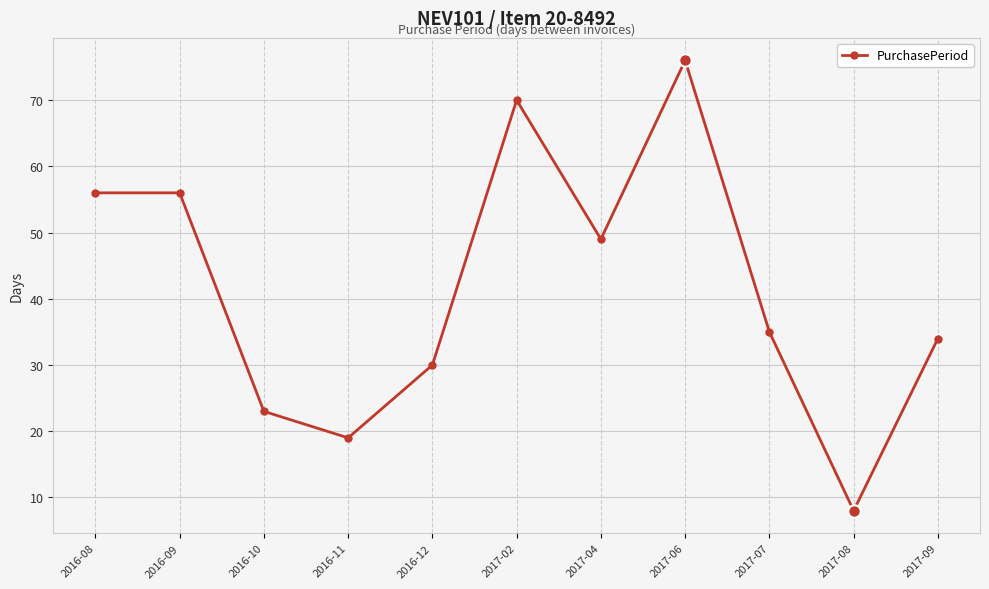

Where is the first local minimum?

2016-11